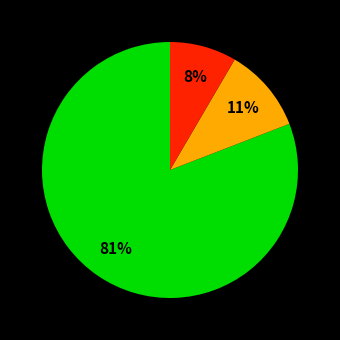

To the nearest percent, what is the average slice percentage?

33%